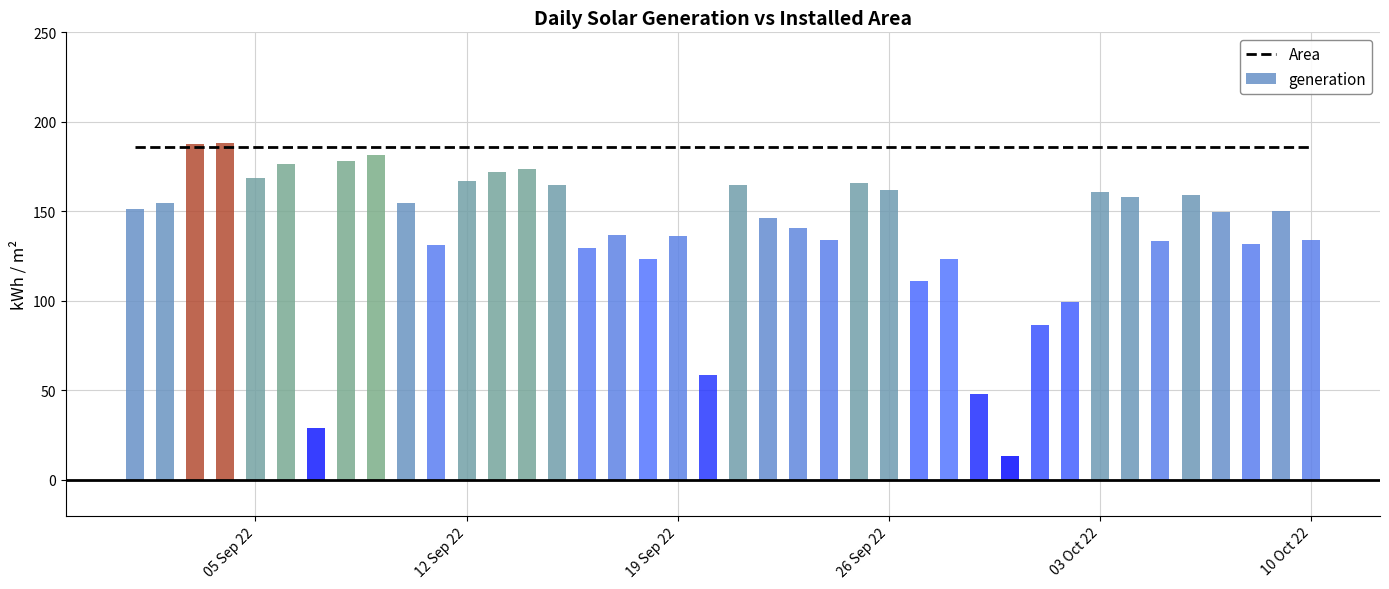

Between 2022-09-09 and 2022-09-22, which is larger?

2022-09-09